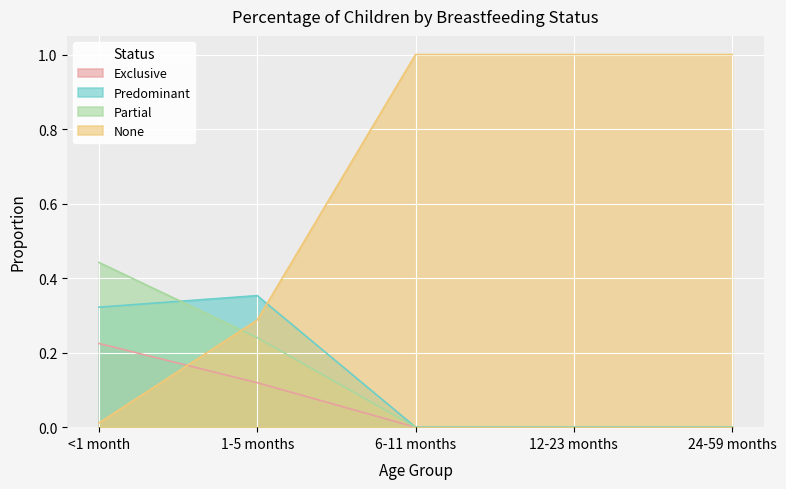

What are all the series names shown in the legend?

Exclusive, Predominant, Partial, None